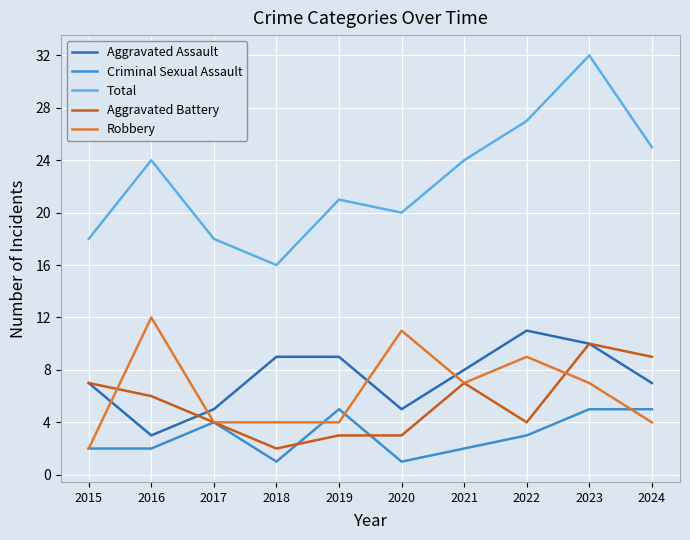

What is the total value across all series at 2019?

42